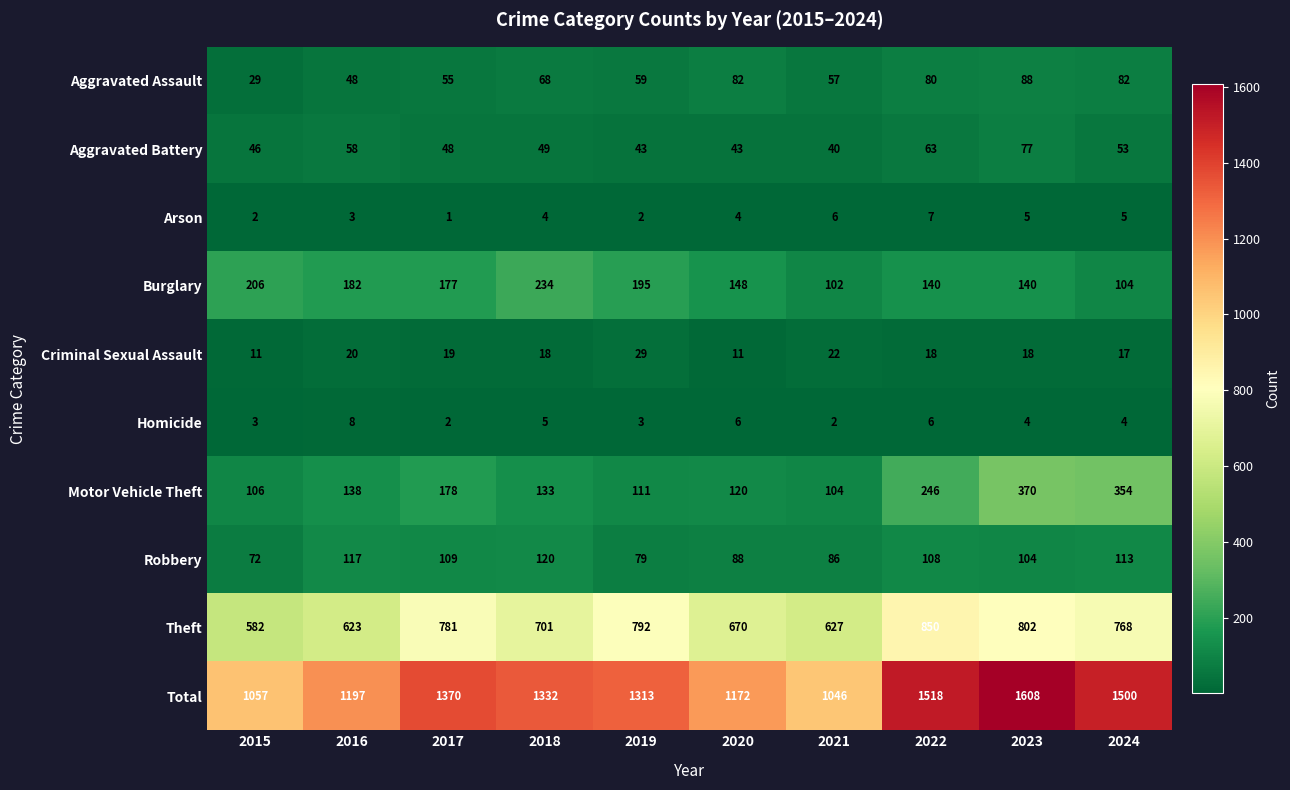

At which category is the sum across all series the highest?

2023